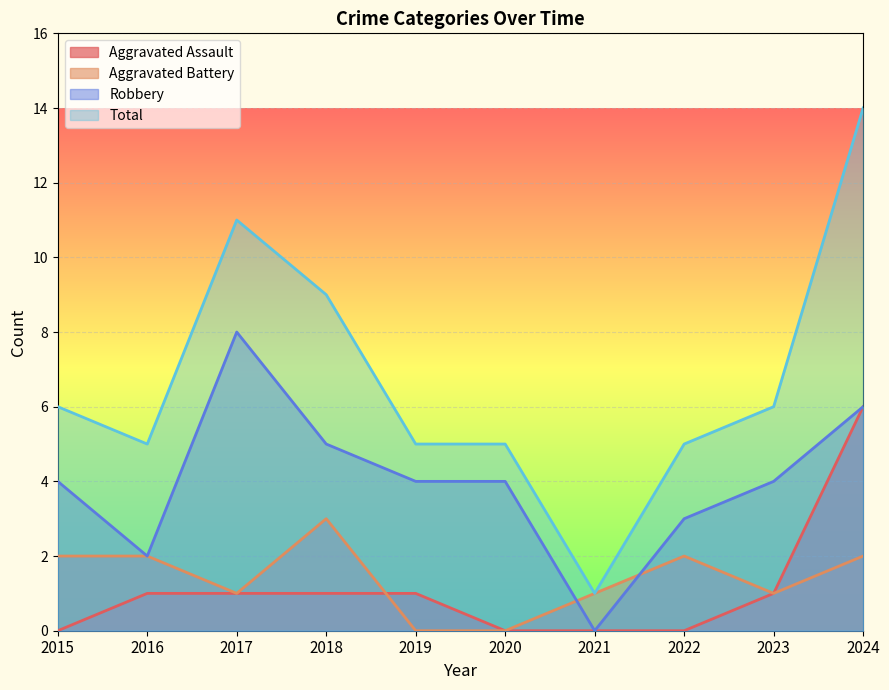

At 2021, list the series in order from smallest to largest.

Aggravated Assault, Robbery, Aggravated Battery, Total